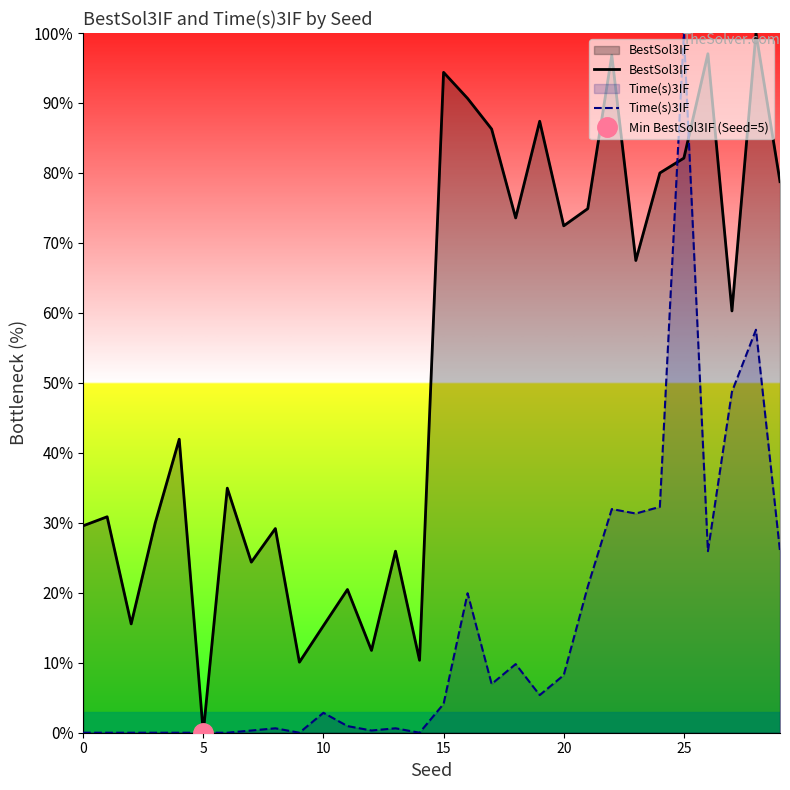

The BestSol3IF series shows 147.0 at 15. True or false?

False